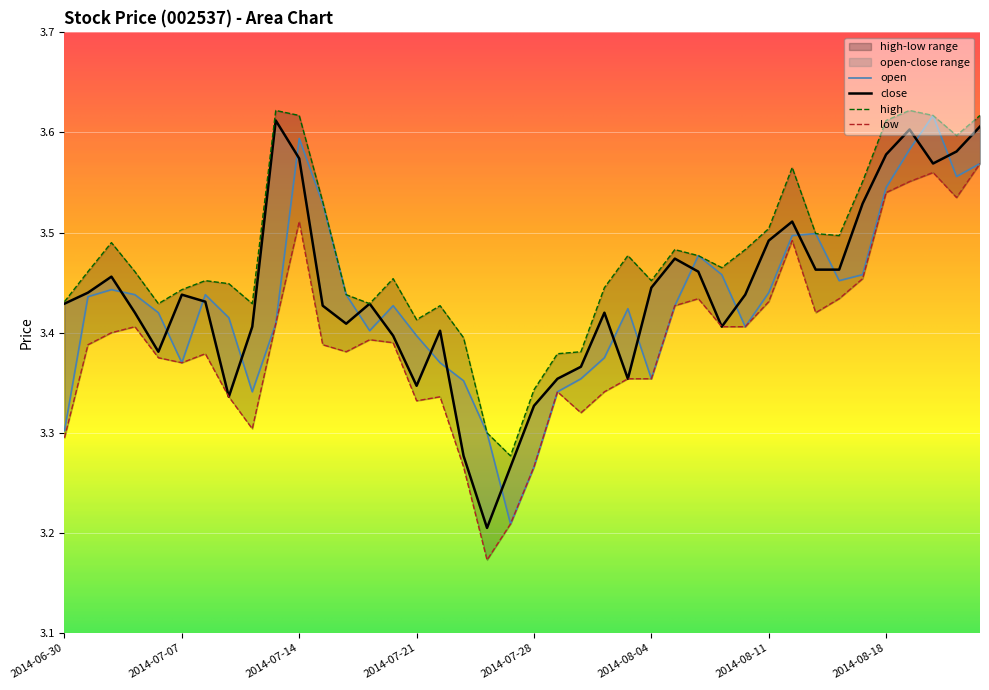

Reading right to left, extract all data points from this chart.

open: 3.6	3.6	3.6	3.6	3.5	3.5	3.5	3.5	3.5	3.4	3.4	3.5	3.5	3.4	3.4	3.4	3.4	3.4	3.3	3.3	3.2	3.3	3.4	3.4	3.4	3.4	3.4	3.4	3.5	3.6	3.4	3.3	3.4	3.4	3.4	3.4	3.4	3.4	3.4	3.3
close: 3.6	3.6	3.6	3.6	3.6	3.5	3.5	3.5	3.5	3.5	3.4	3.4	3.5	3.5	3.4	3.4	3.4	3.4	3.4	3.3	3.3	3.2	3.3	3.4	3.3	3.4	3.4	3.4	3.4	3.6	3.6	3.4	3.3	3.4	3.4	3.4	3.4	3.5	3.4	3.4
high: 3.6	3.6	3.6	3.6	3.6	3.6	3.5	3.5	3.6	3.5	3.5	3.5	3.5	3.5	3.5	3.5	3.4	3.4	3.4	3.3	3.3	3.3	3.4	3.4	3.4	3.5	3.4	3.4	3.5	3.6	3.6	3.4	3.4	3.5	3.4	3.4	3.5	3.5	3.5	3.4
low: 3.6	3.5	3.6	3.6	3.5	3.5	3.4	3.4	3.5	3.4	3.4	3.4	3.4	3.4	3.4	3.4	3.3	3.3	3.3	3.3	3.2	3.2	3.3	3.3	3.3	3.4	3.4	3.4	3.4	3.5	3.4	3.3	3.3	3.4	3.4	3.4	3.4	3.4	3.4	3.3